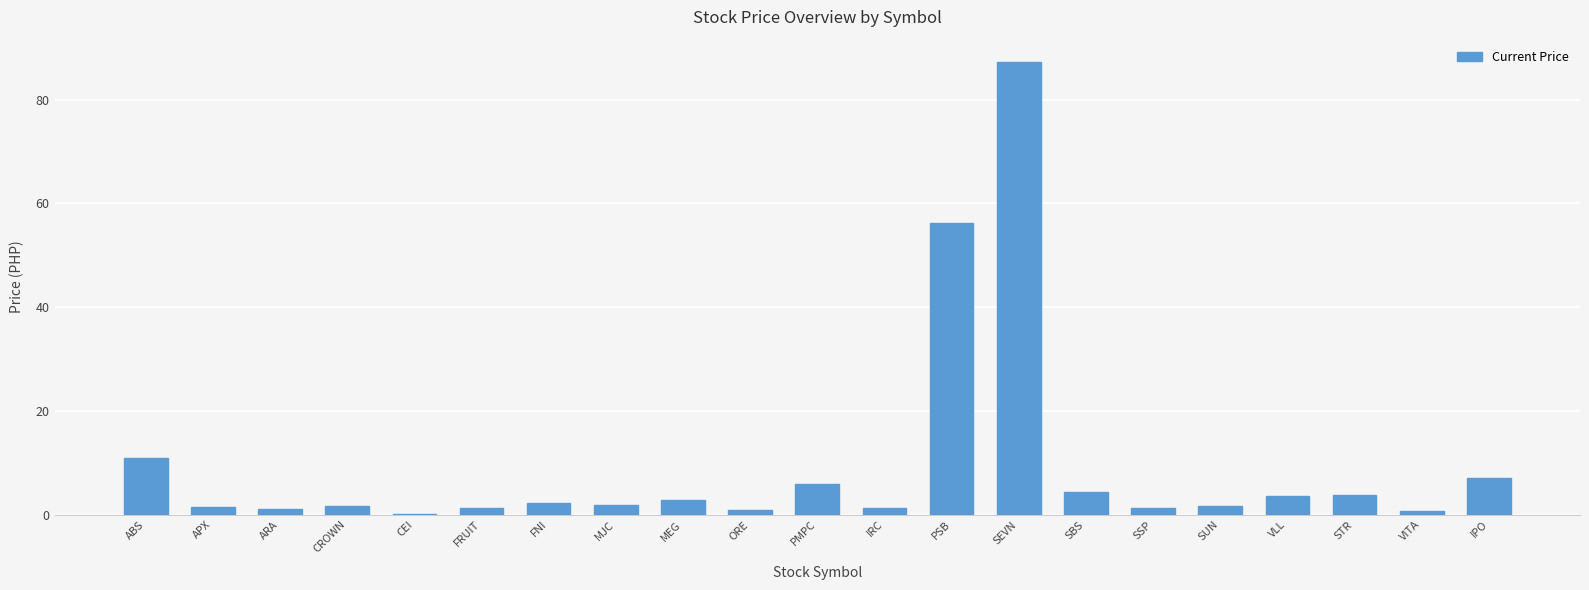

What is the greatest value displayed?

87.2